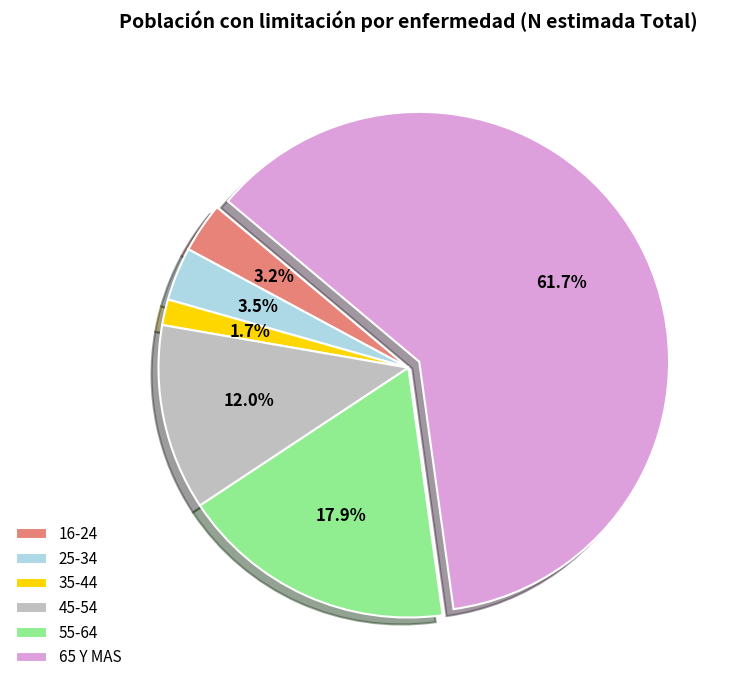

Is there any slice that represents more than half of the pie?

Yes